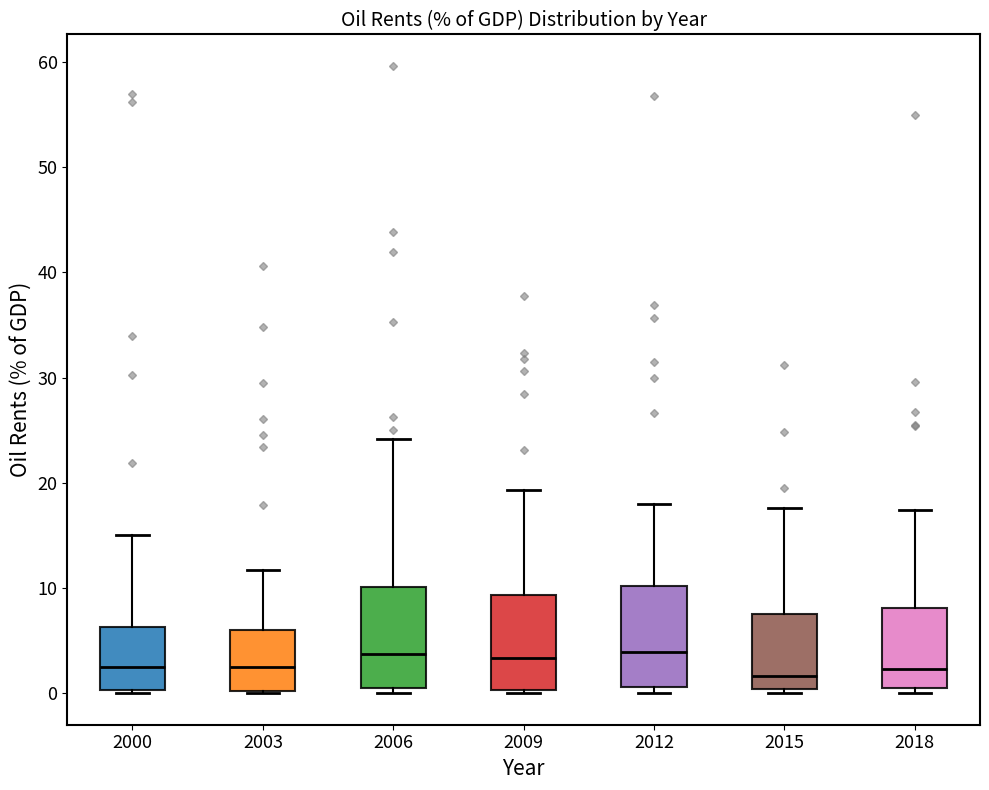

Reading left to right, transcribe this box plot: for each box, give where its median line is, the range the box spans, and where its two whiskers end, as read against the y-axis. The values are not printed on the chart, so give them approximately, as read against the axis.

2000: median 2, box 0 to 6, whiskers 0 (just below the box's lower edge) to 15
2003: median 3, box 0 to 6, whiskers 0 to 12
2006: median 4, box 0 to 10, whiskers 0 (just below the box's lower edge) to 24
2009: median 3, box 0 to 9, whiskers 0 (just below the box's lower edge) to 19
2012: median 4, box 1 to 10, whiskers 0 to 18
2015: median 2, box 0 to 8, whiskers 0 (just below the box's lower edge) to 18
2018: median 2, box 1 to 8, whiskers 0 to 17